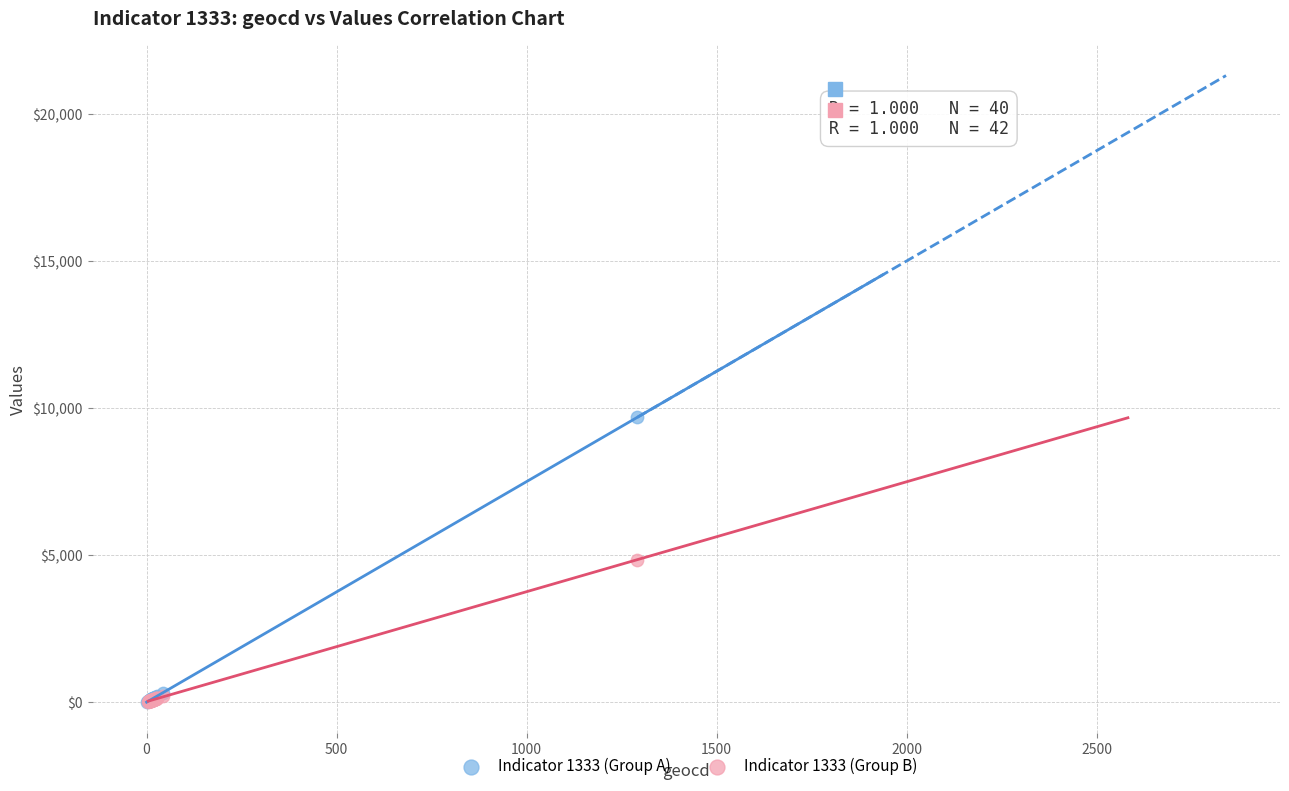

Which series reaches the maximum Y coordinate?

Indicator 1333 (Group A)